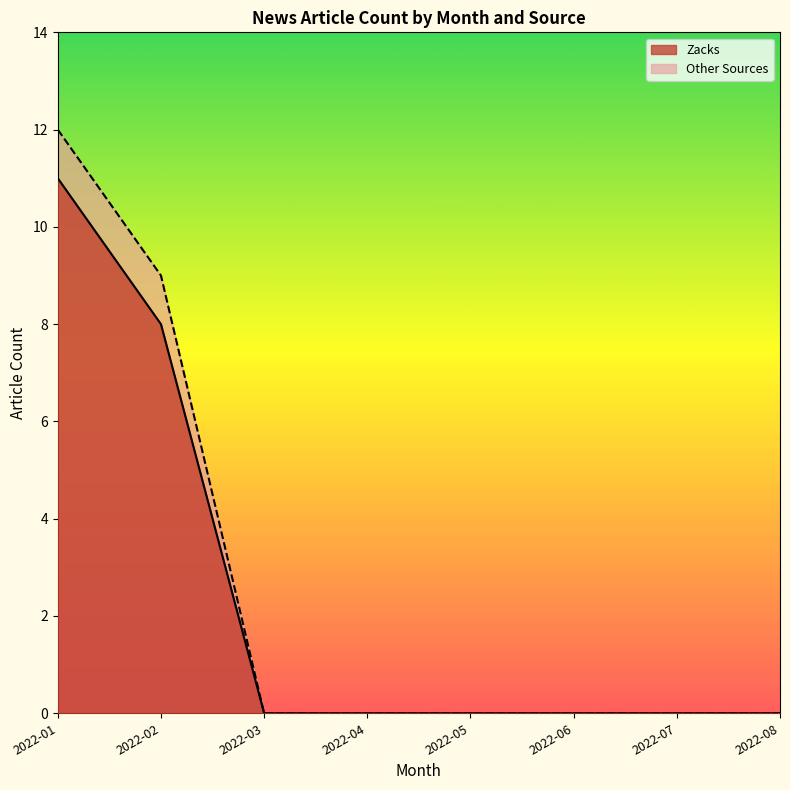

How many series are shown in this chart?

2